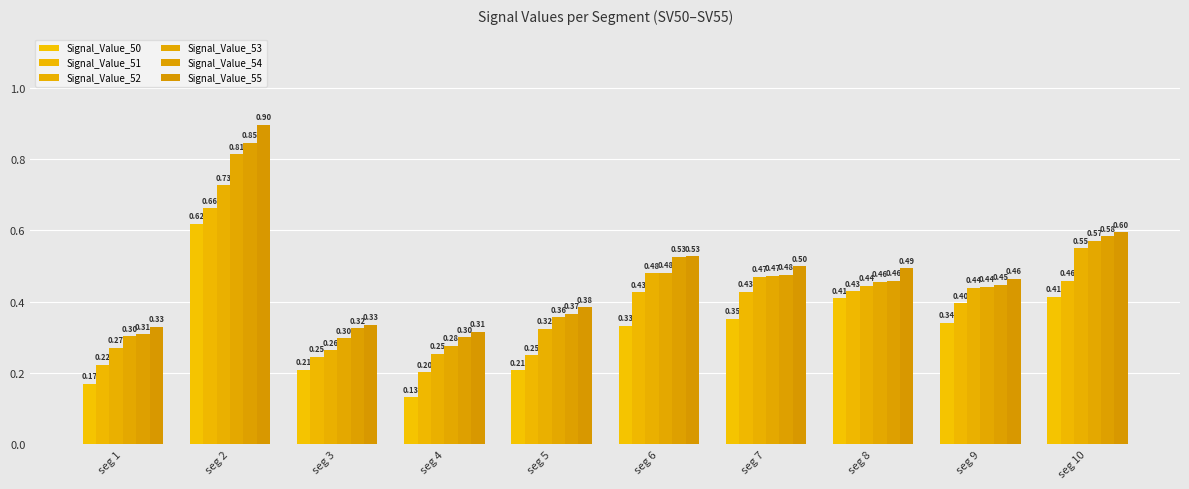

Which series changed the most between seg 2 and seg 6?

Signal_Value_55